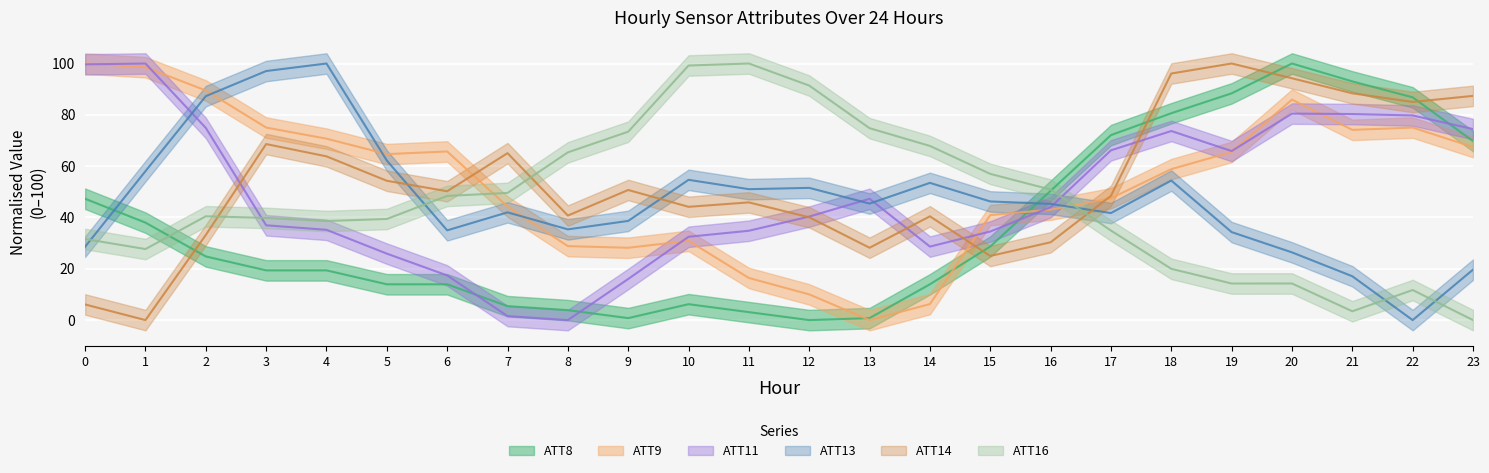

What is the difference between the maximum and minimum values in the ATT11 series?

100.0